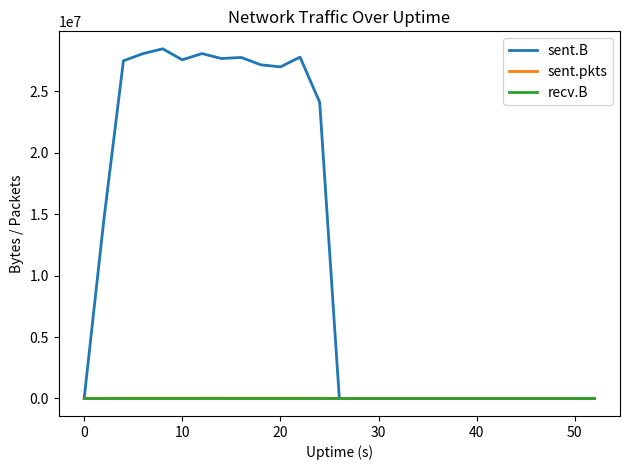

What is the maximum value shown in the chart?

28468444